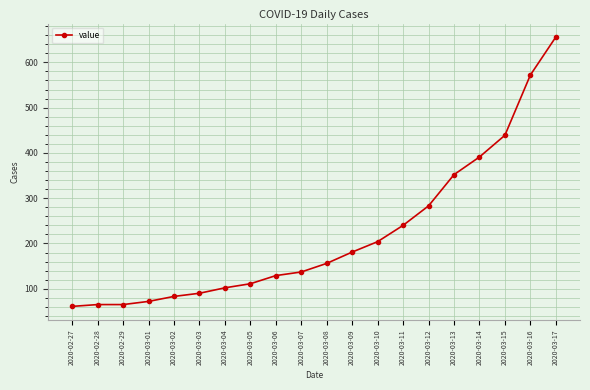

What is the maximum value shown in the chart?

656